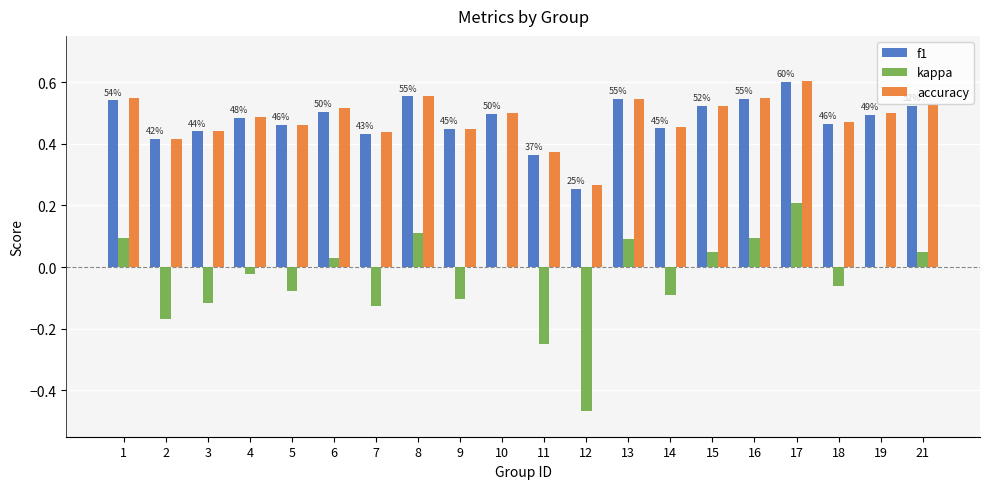

How many groups of bars are there?

20